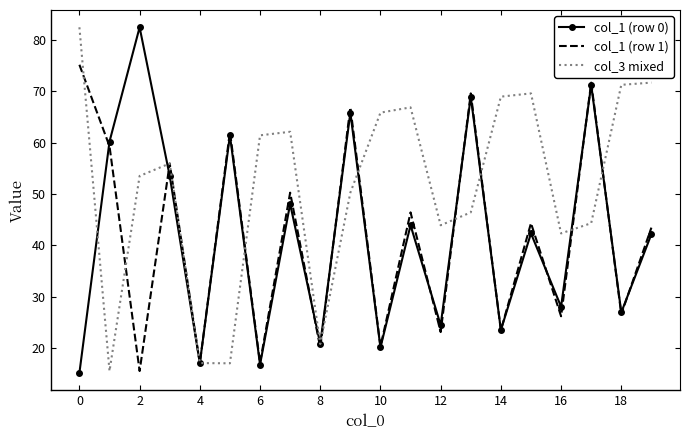

True or false: col_1 (row 1) and col_3 mixed intersect in this chart.

True